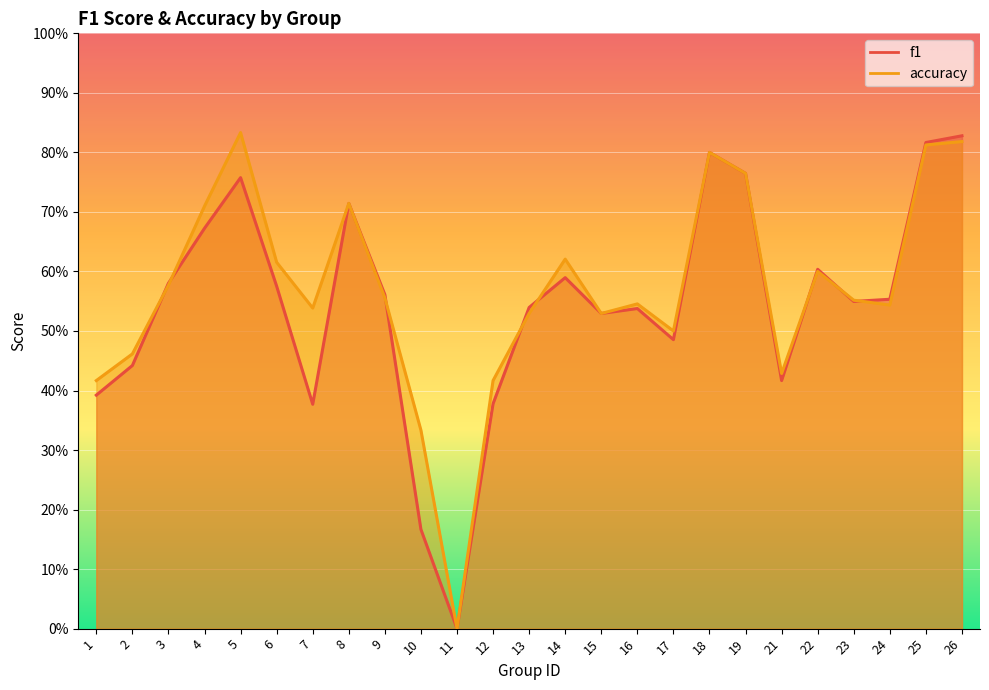

How many times do accuracy and f1 cross each other?

8